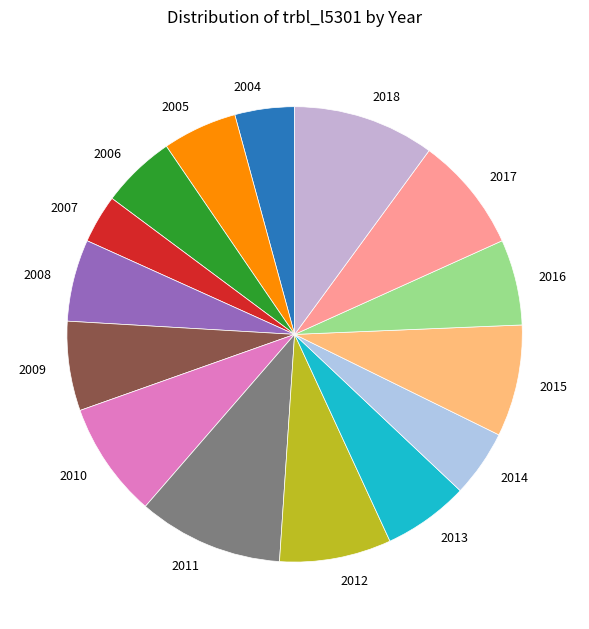

Do 2007 and 2006 together represent more than half of the pie?

No